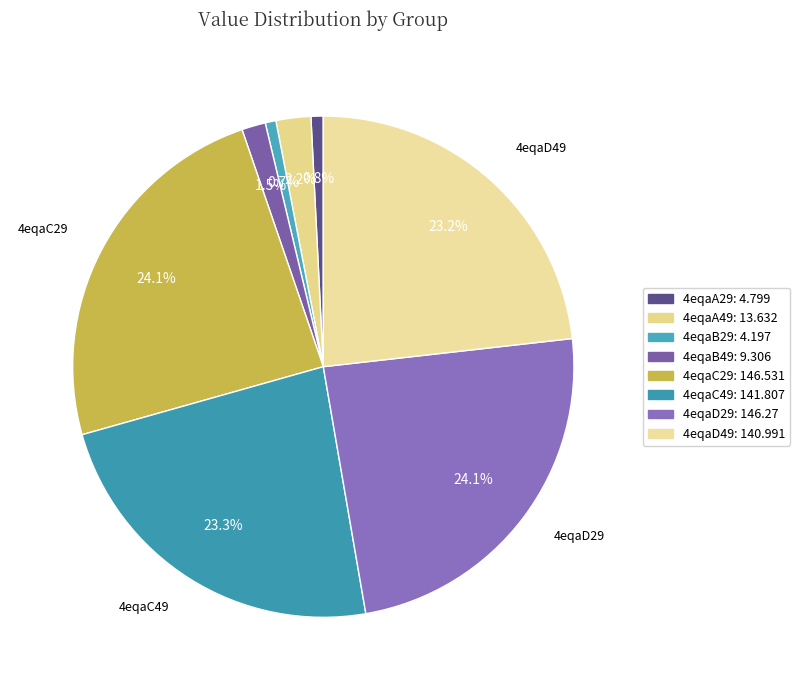

What is the ratio of the value at 4eqaC49 to the value at 4eqaA49?

10.4